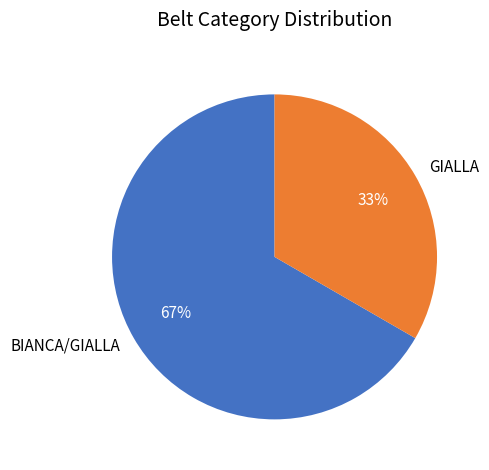

Do GIALLA and BIANCA/GIALLA together represent more than half of the pie?

Yes